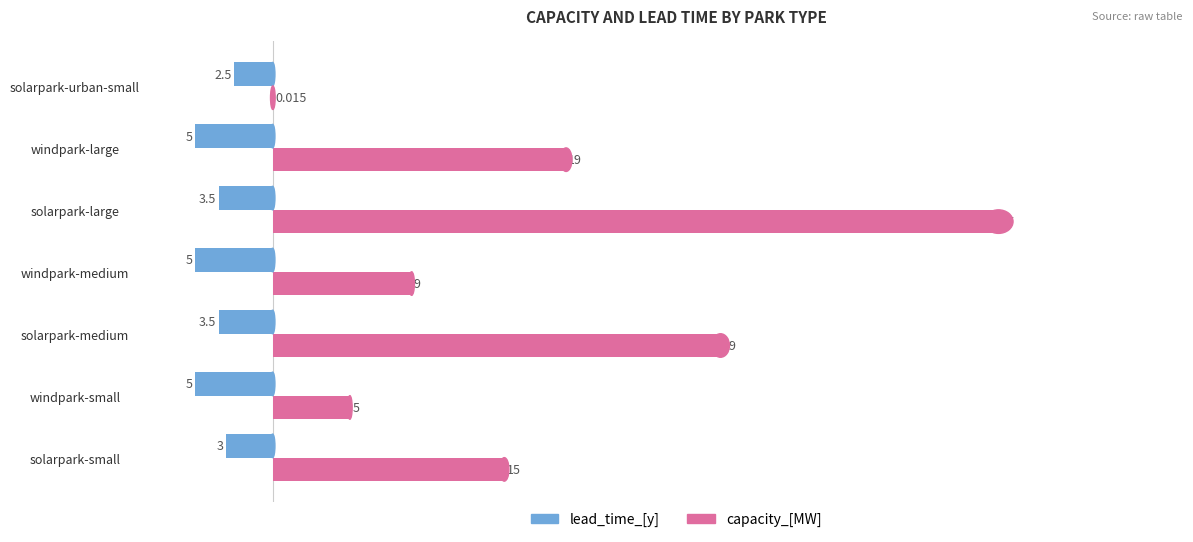

Which series has the largest total across all categories?

capacity_[MW]